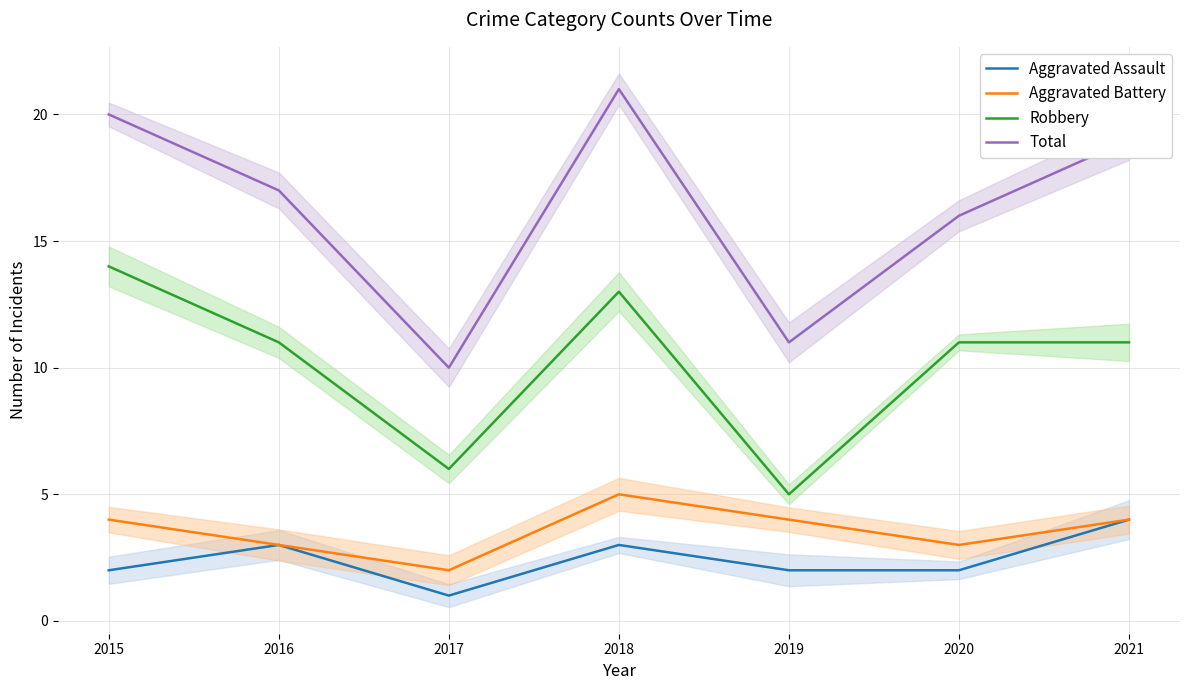

Which has a higher value, 2016 or 2020?

2016